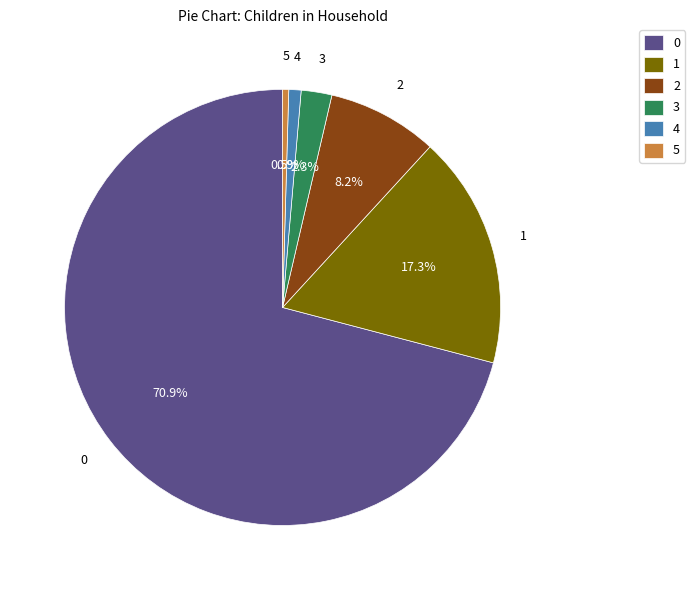

Is 1 the majority of the pie?

No